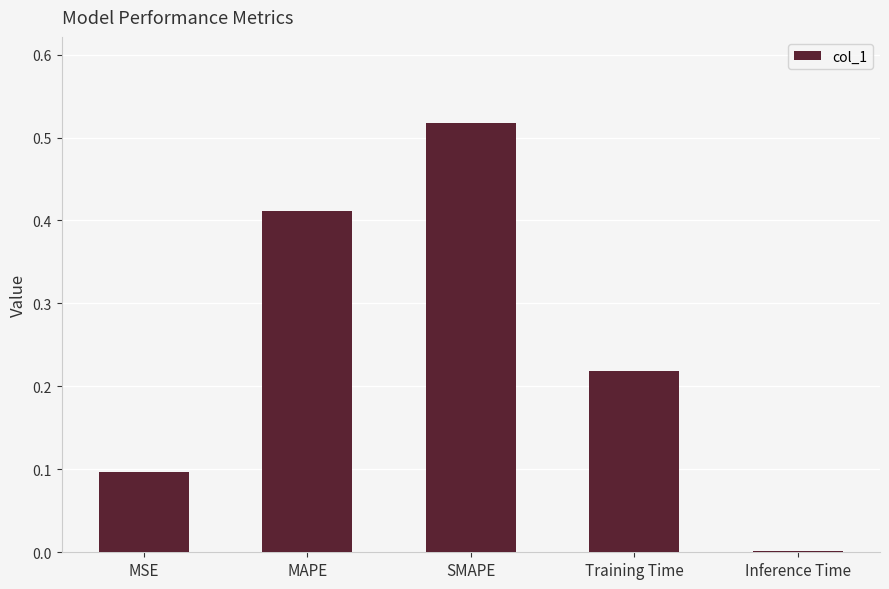

What is the change in value from MAPE to Inference Time?

-0.4